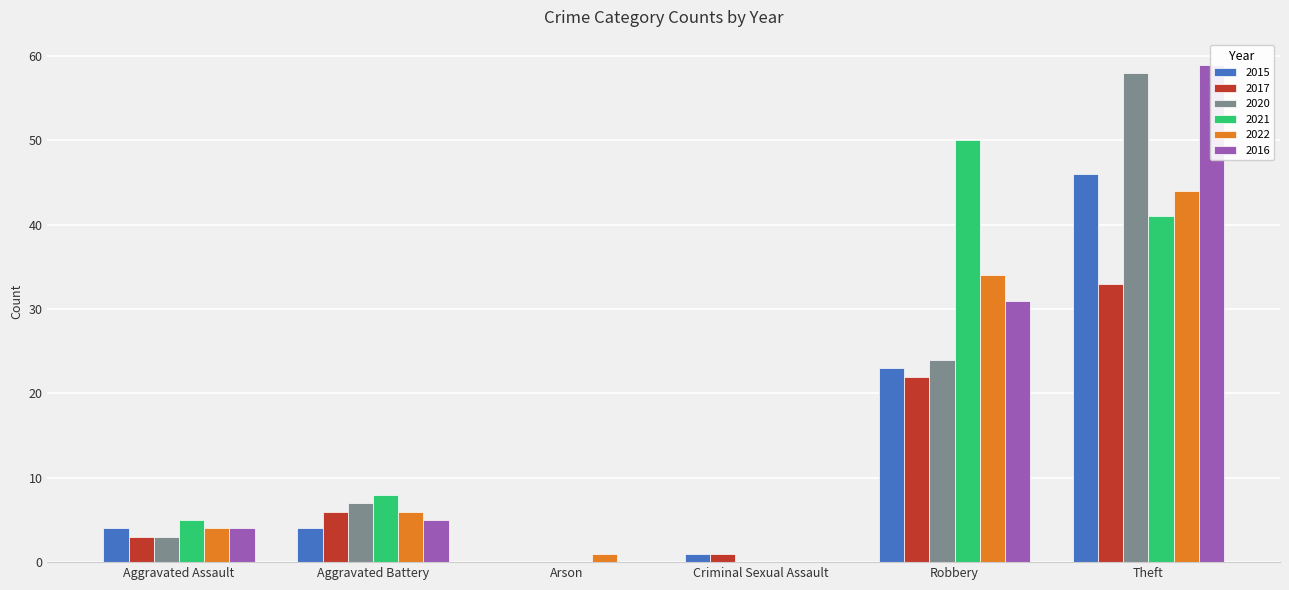

What is the label of the 1st bar from the left?

Aggravated Assault